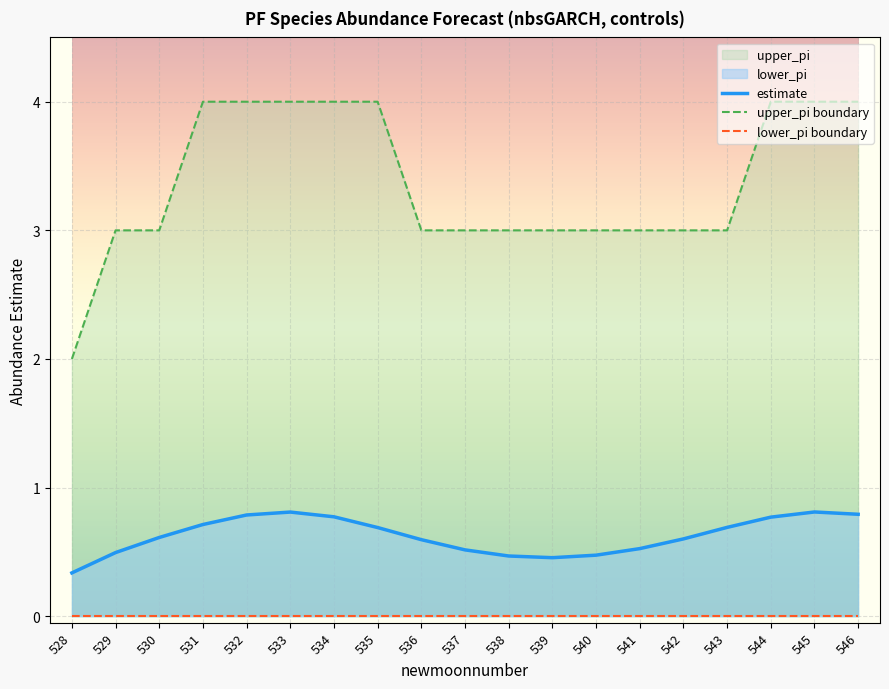

How many data points does each series have?

19